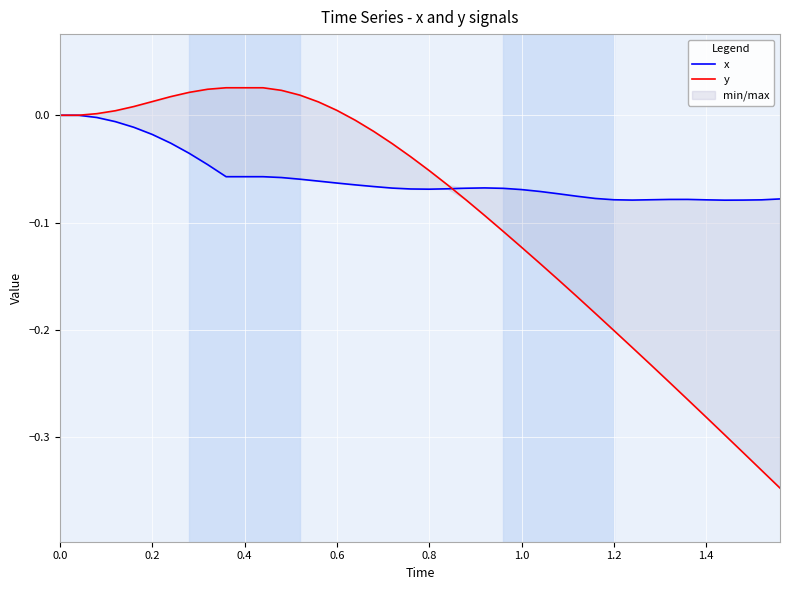

List the series in order of their peak value, lowest first.

x, y